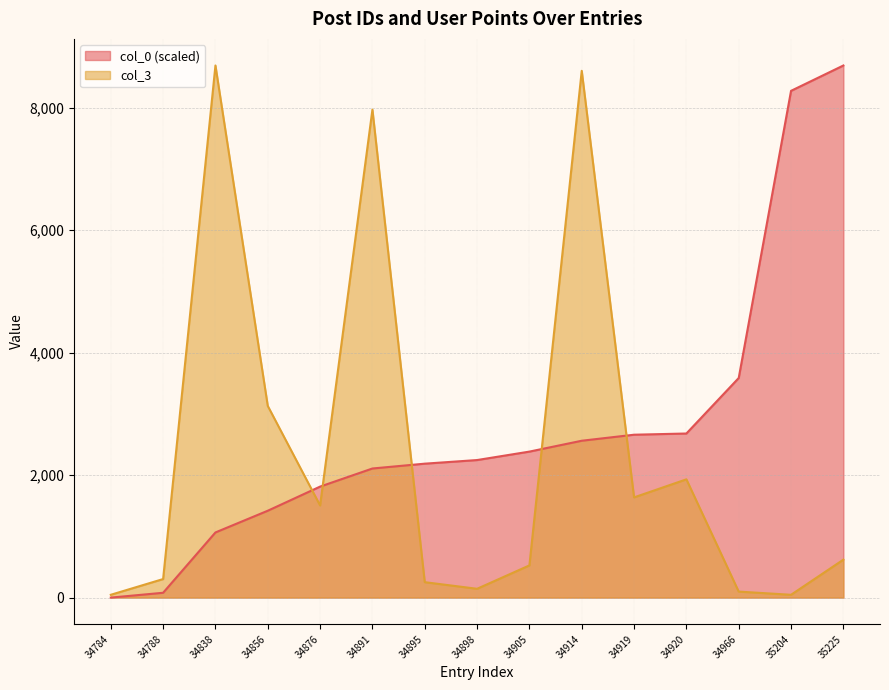

Reading left to right, extract all data points from this chart.

col_0: 34784=0.0	34788=78.8	34838=1064.3	34856=1419.1	34876=1813.3	34891=2108.9	34895=2187.8	34898=2246.9	34905=2384.9	34914=2562.3	34919=2660.8	34920=2680.5	34966=3587.2	35204=8278.1	35225=8692.0
col_3: 34784=46.0	34788=303.0	34838=8692.0	34856=3131.0	34876=1505.0	34891=7971.0	34895=252.0	34898=144.0	34905=526.0	34914=8605.0	34919=1637.0	34920=1932.0	34966=98.0	35204=46.0	35225=620.0